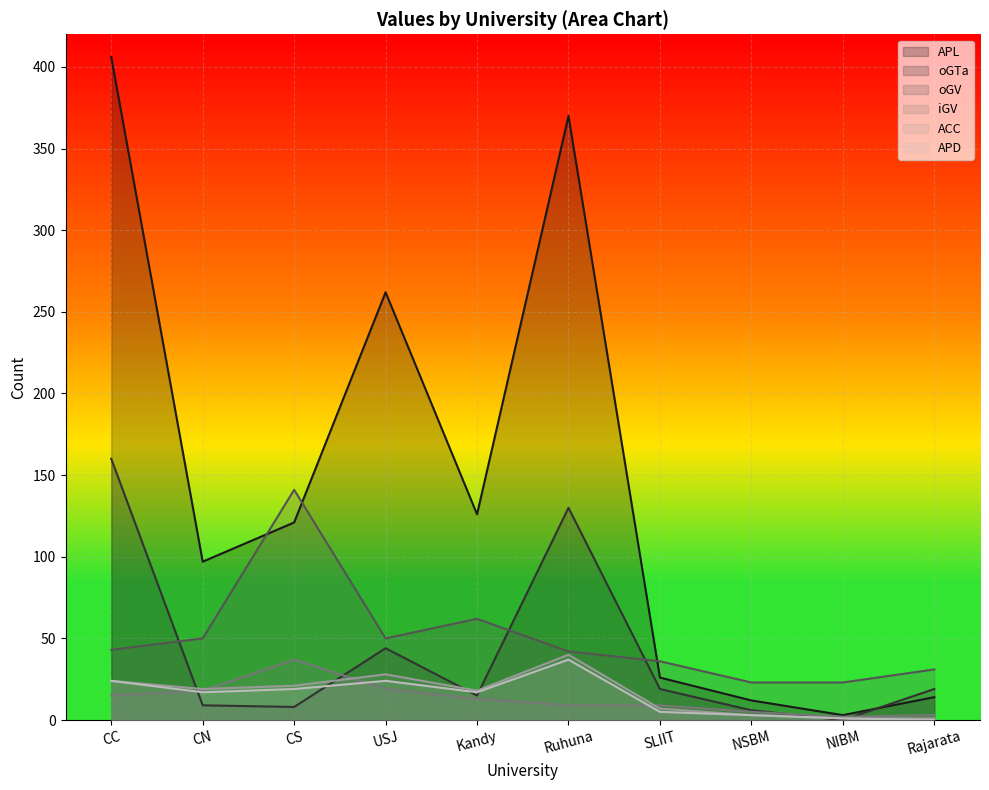

At how many categories does at least one series exceed 304?

2